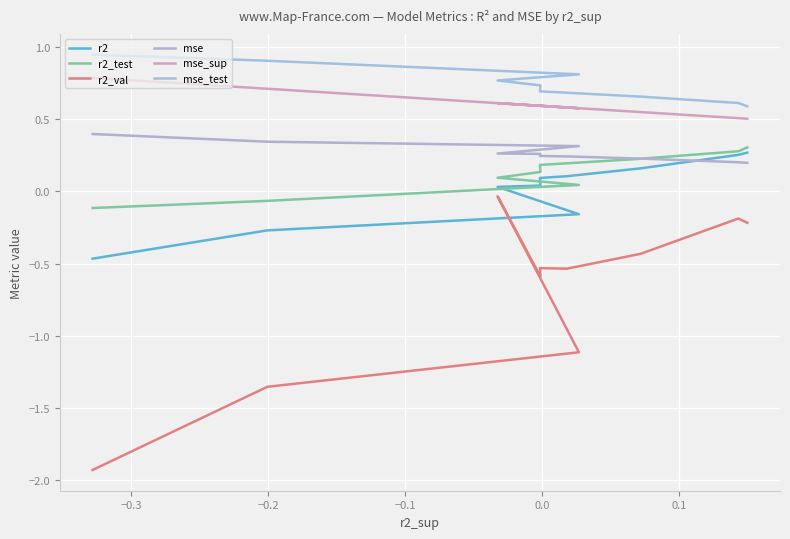

How many lines are shown in the chart?

6